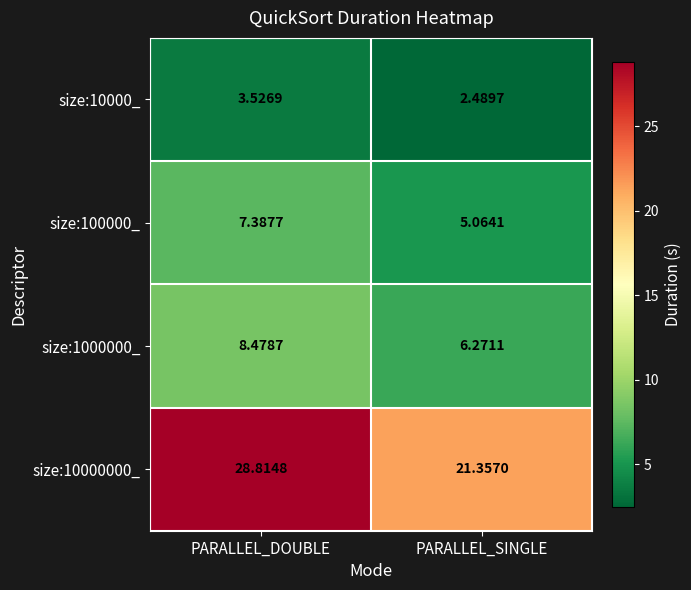

At which label does size:1000000_ reach its peak?

PARALLEL_DOUBLE